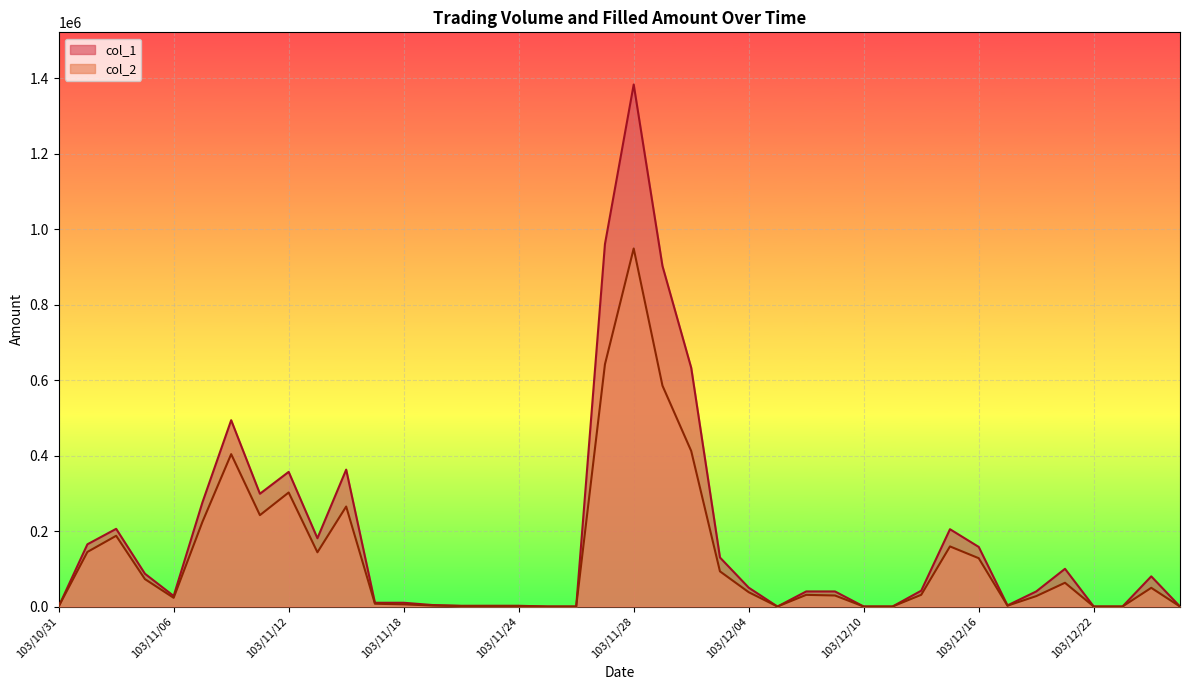

In col_1, how many points are higher than both neighbors (excluding endpoints)?

8